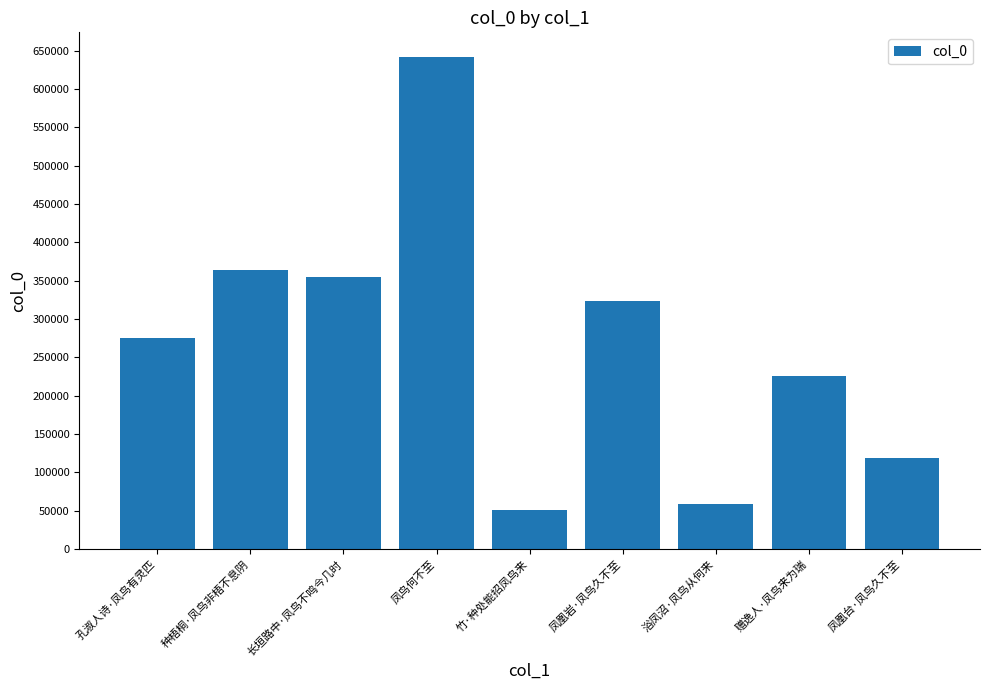

What is the value of the 2nd bar from the left?

364028